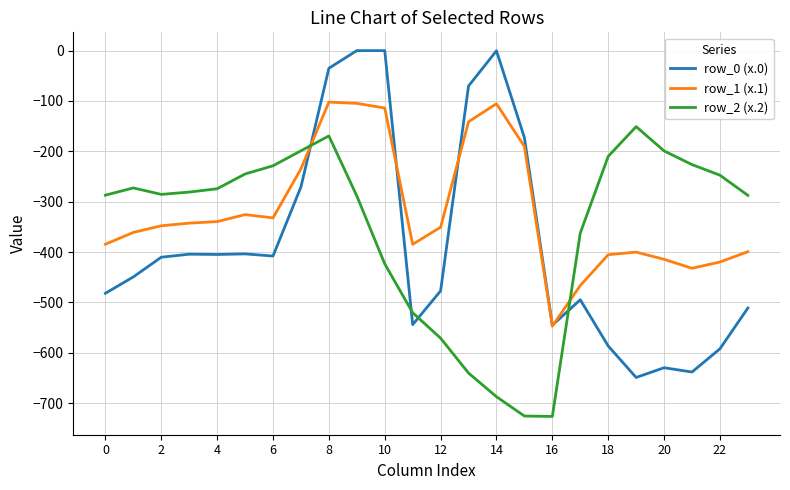

What is the highest value of the row_1 (x.1) series?

-102.3